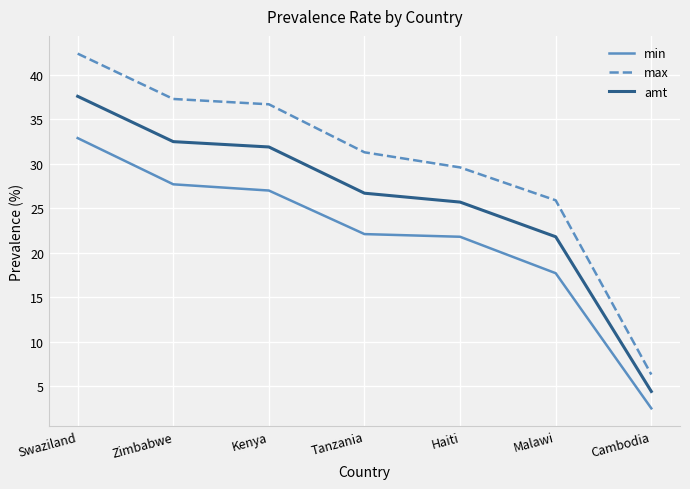

True or false: max has more than 2 interior local peaks.

False